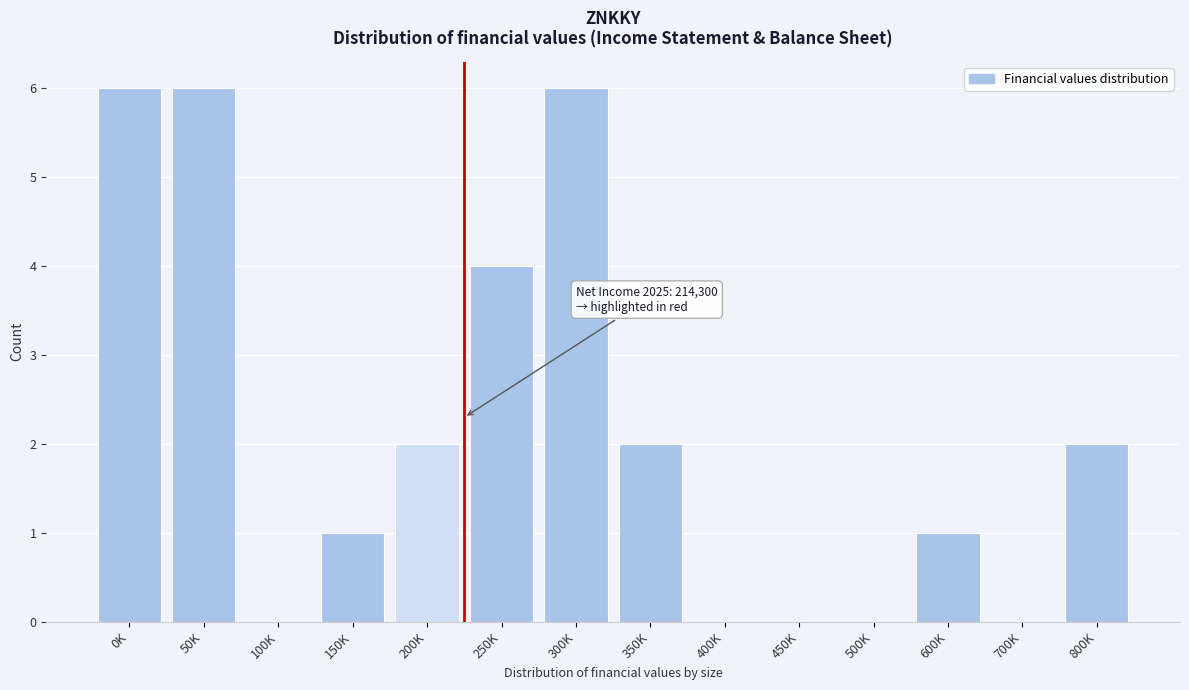

Reading left to right, what are all the values shown in this chart?

0K=6	50K=6	100K=0	150K=1	200K=2	250K=4	300K=6	350K=2	400K=0	450K=0	500K=0	600K=1	700K=0	800K=2